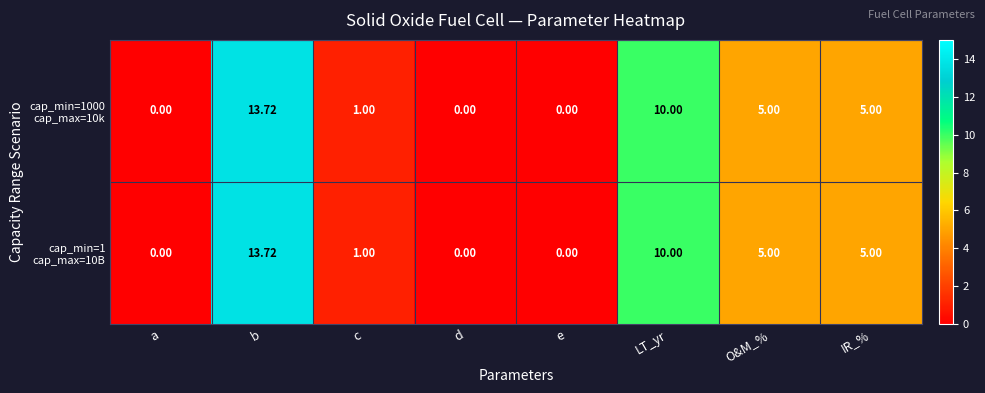

At which category does the chart reach its peak across all series?

b